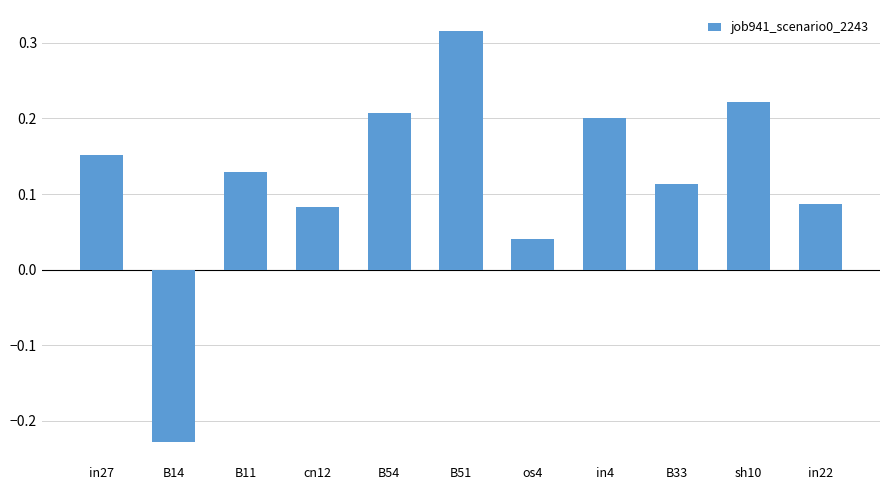

Is it true that the value at B11 is 0.0?

False